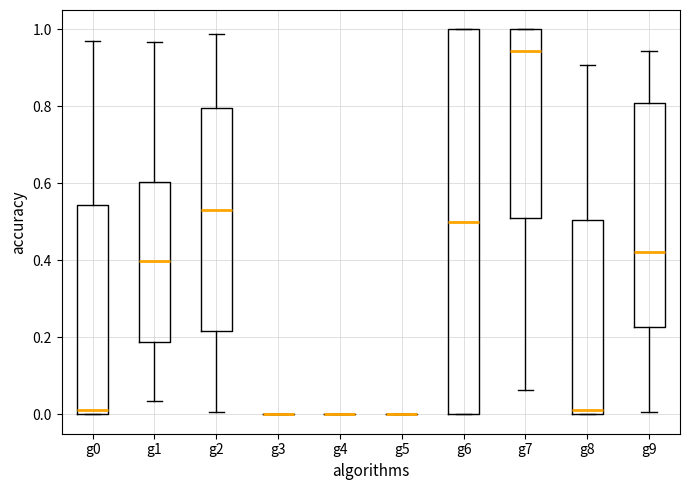

Reading left to right, read every box against the y-axis: the position of its median line, the range the box covers, and the ends of its whiskers. The values are not printed on the chart, so give them approximately, as read against the axis.

g0: median 0.02, box 0.00 to 0.54, whiskers 0.00 to 0.96
g1: median 0.40, box 0.18 to 0.60, whiskers 0.04 to 0.96
g2: median 0.54, box 0.22 to 0.80, whiskers 0.00 to 0.98
g3: box collapsed to a line at 0.00, whiskers 0.00 to 0.00
g4: box collapsed to a line at 0.00, whiskers 0.00 to 0.00
g5: box collapsed to a line at 0.00, whiskers 0.00 to 0.00
g6: median 0.50, box 0.00 to 1.00, whiskers 0.00 to 1.00
g7: median 0.94, box 0.50 to 1.00, whiskers 0.06 to 1.00
g8: median 0.02, box 0.00 to 0.50, whiskers 0.00 to 0.90
g9: median 0.42, box 0.22 to 0.80, whiskers 0.00 to 0.94